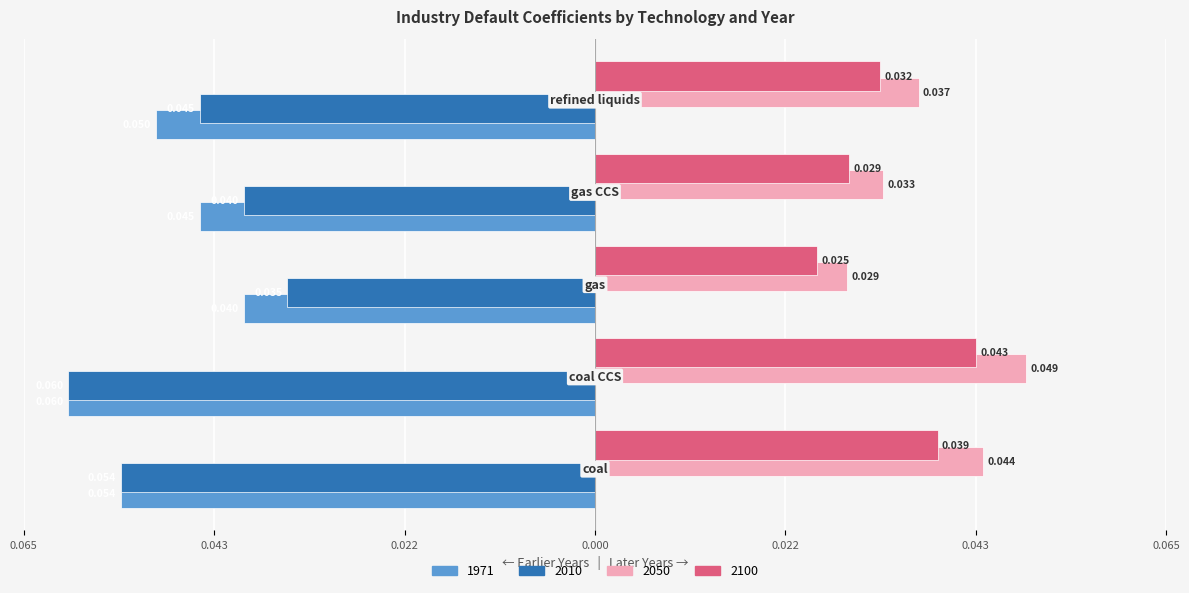

Reading left to right, what are all the values shown in this chart?

1971: coal=-0.1	coal CCS=-0.1	gas=-0.0	gas CCS=-0.0	refined liquids=-0.1
2010: coal=-0.1	coal CCS=-0.1	gas=-0.0	gas CCS=-0.0	refined liquids=-0.0
2050: coal=0.0	coal CCS=0.0	gas=0.0	gas CCS=0.0	refined liquids=0.0
2100: coal=0.0	coal CCS=0.0	gas=0.0	gas CCS=0.0	refined liquids=0.0